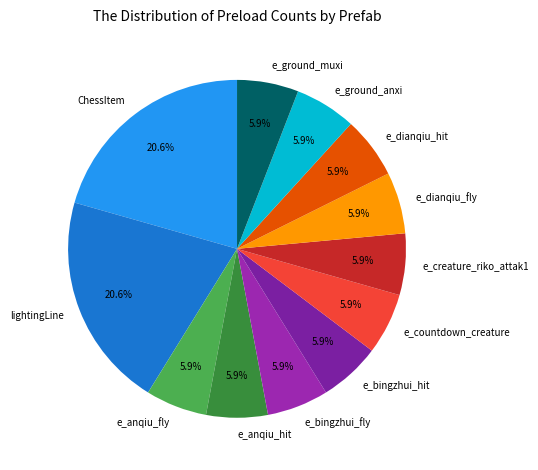

How much of the chart is everything except e_bingzhui_hit?

94.1%